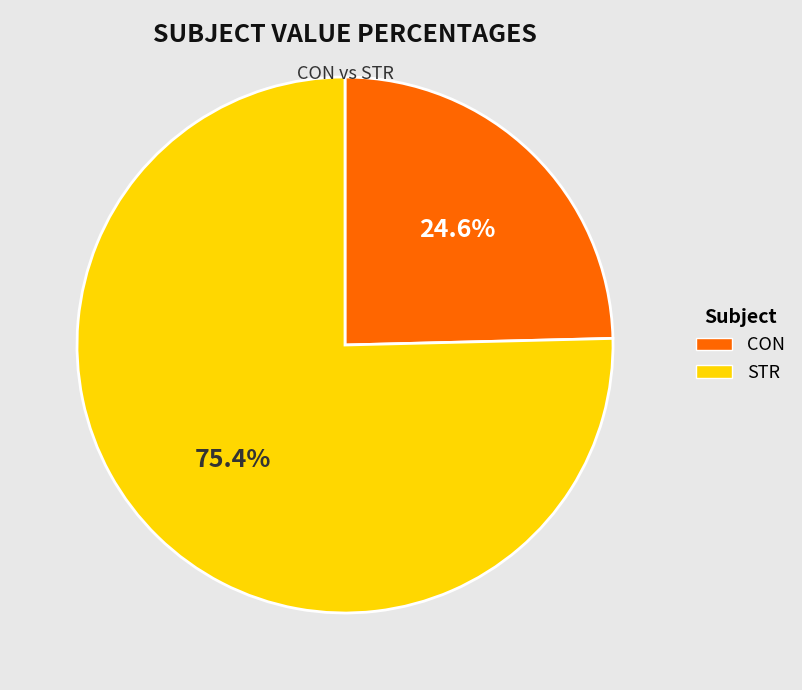

To the nearest percent, what portion does CON represent?

25%